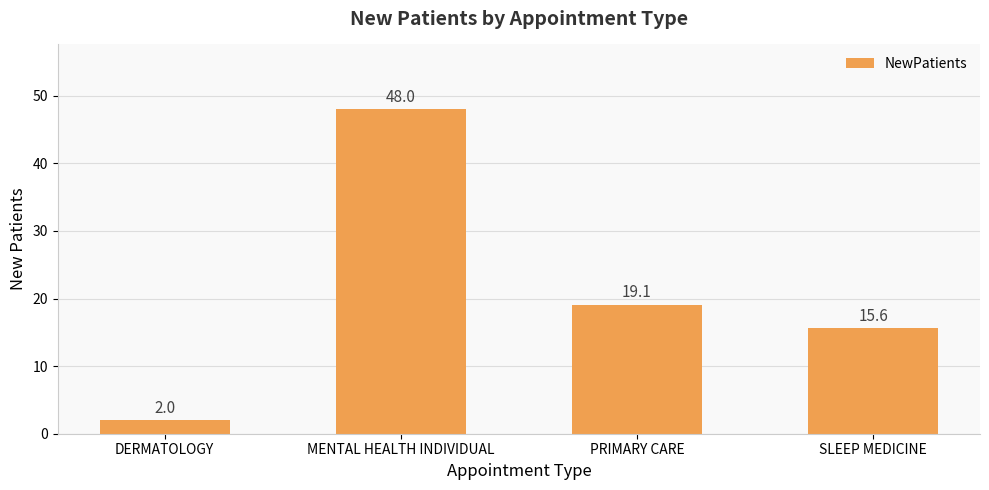

Where is the data nearest to the value 25?

PRIMARY CARE